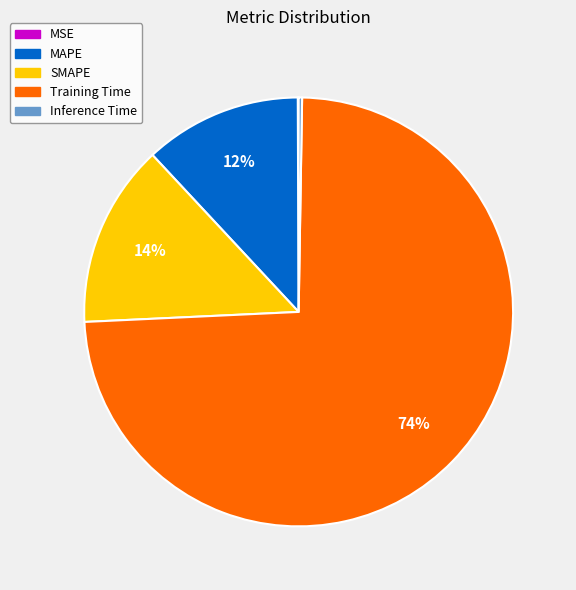

Is it true that SMAPE is 14% of the pie?

True